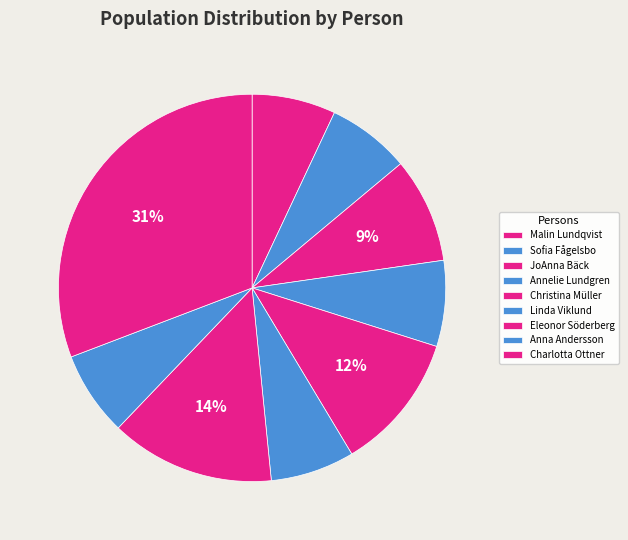

Is it true that Anna Andersson is 7% of the pie?

True